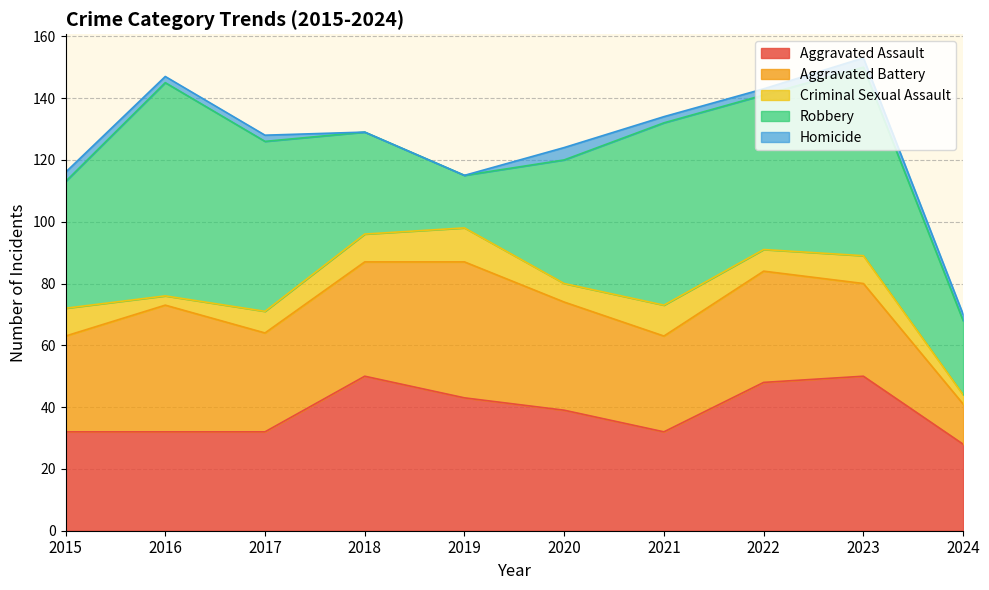

Is the value of Aggravated Assault at 2016 greater than the value of Robbery at 2022?

No